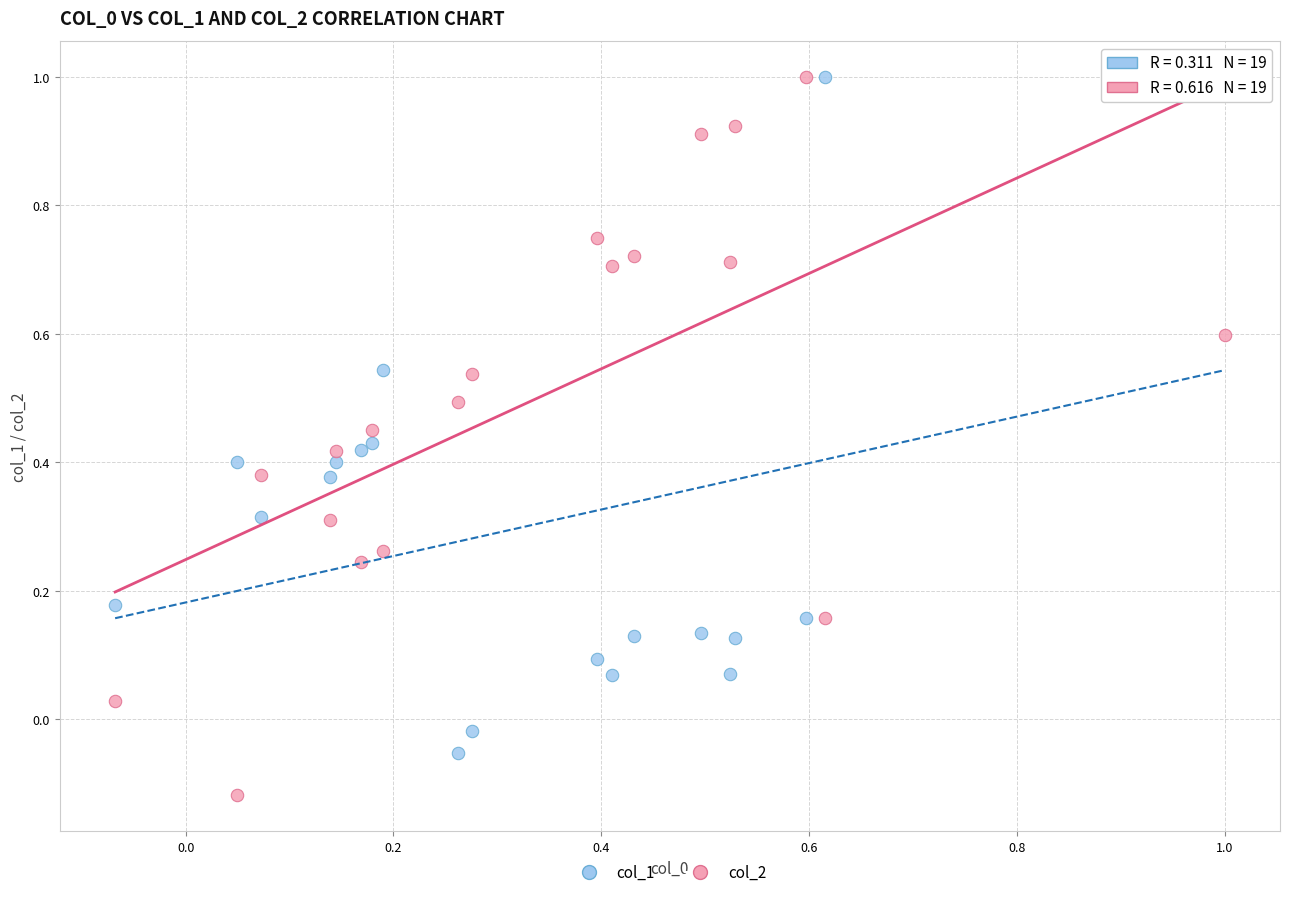

Which series reaches the minimum Y coordinate?

col_2